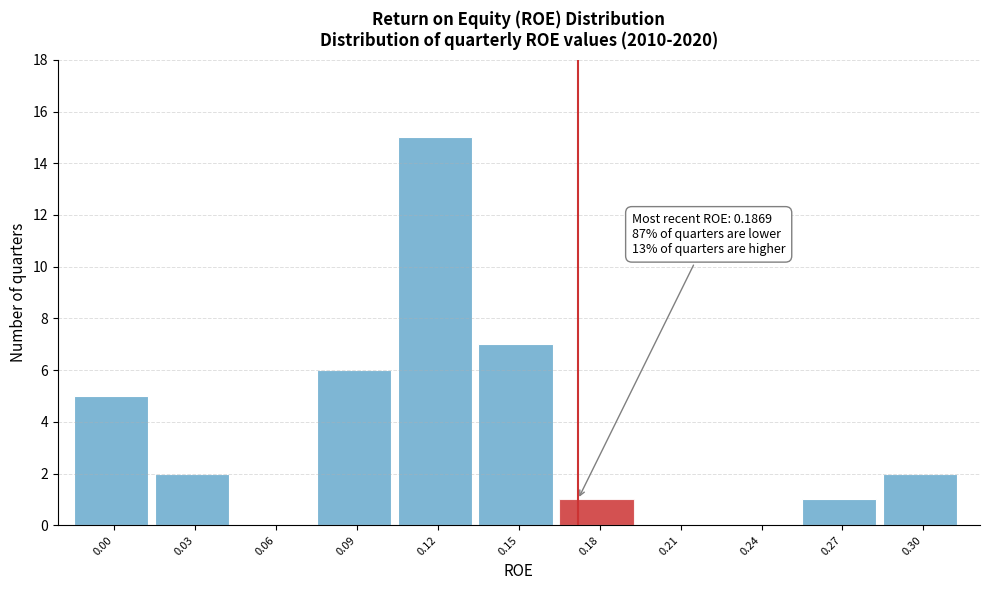

Reading right to left, extract all data points from this chart.

0.30=2	0.27=1	0.24=0	0.21=0	0.18=1	0.15=7	0.12=15	0.09=6	0.06=0	0.03=2	0.00=5